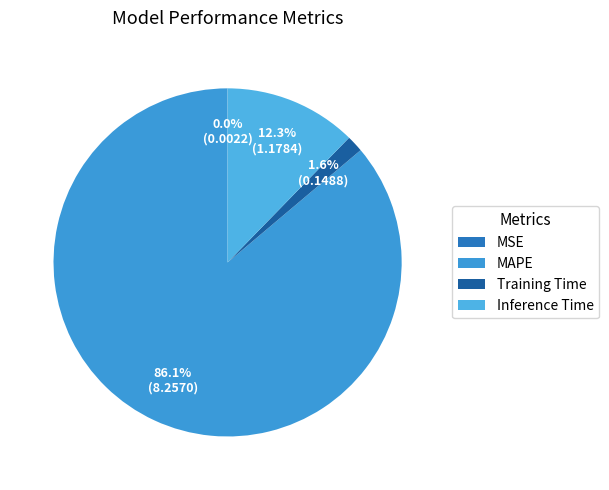

Combined, what portion of the pie is Training Time and MSE?

1.6%